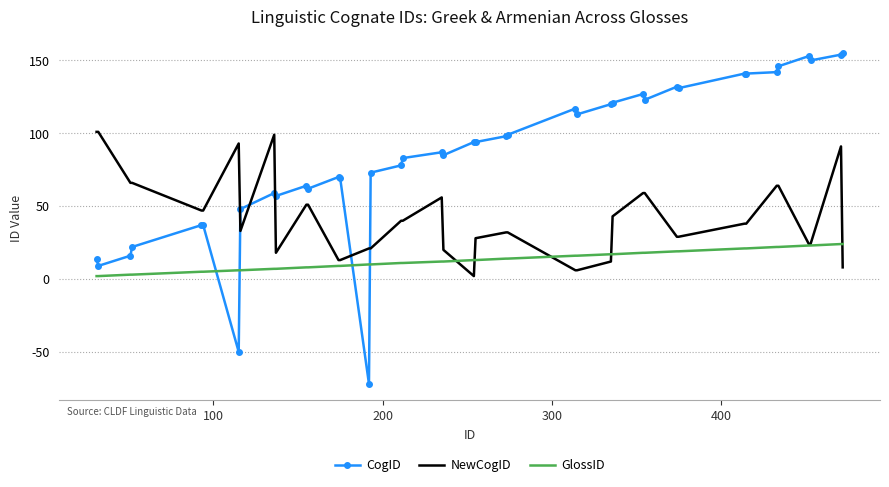

At how many categories does at least one series exceed 133?

8